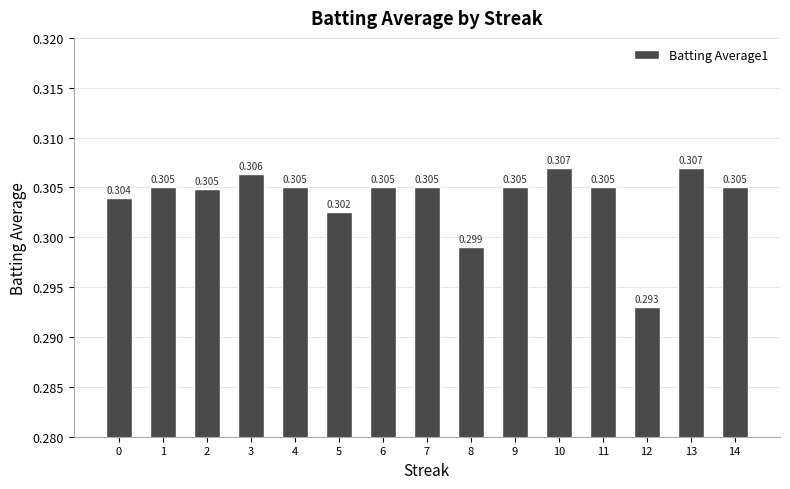

Count the number of categories in the chart.

15